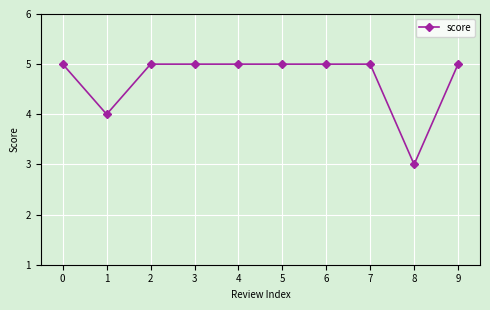

Reading left to right, what are all the values shown in this chart?

5	4	5	5	5	5	5	5	3	5